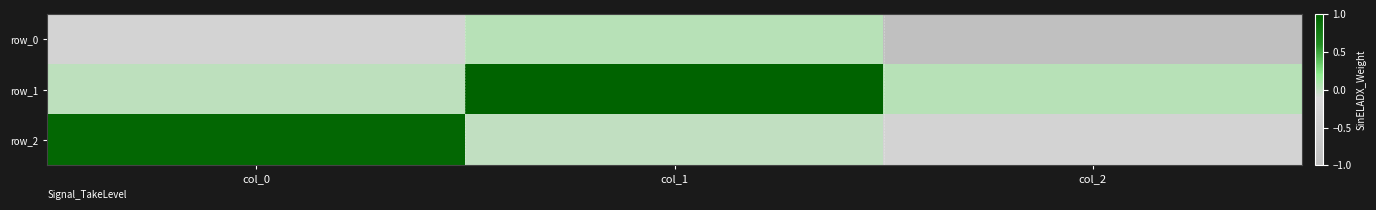

At which label is row_1 closest to 0?

col_0